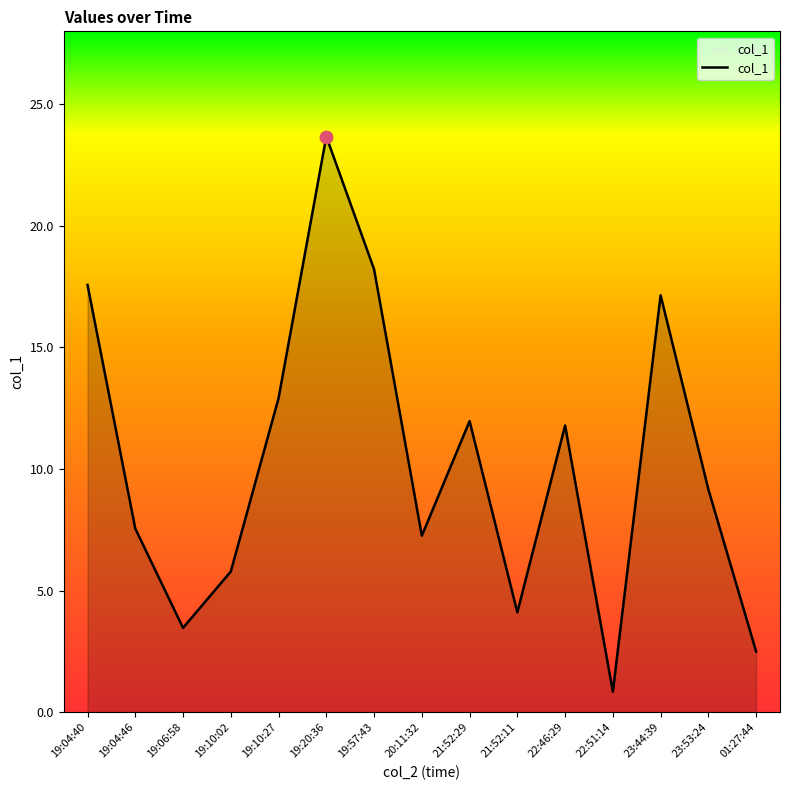

Between 19:04:46 and 19:04:40, which is larger?

19:04:40